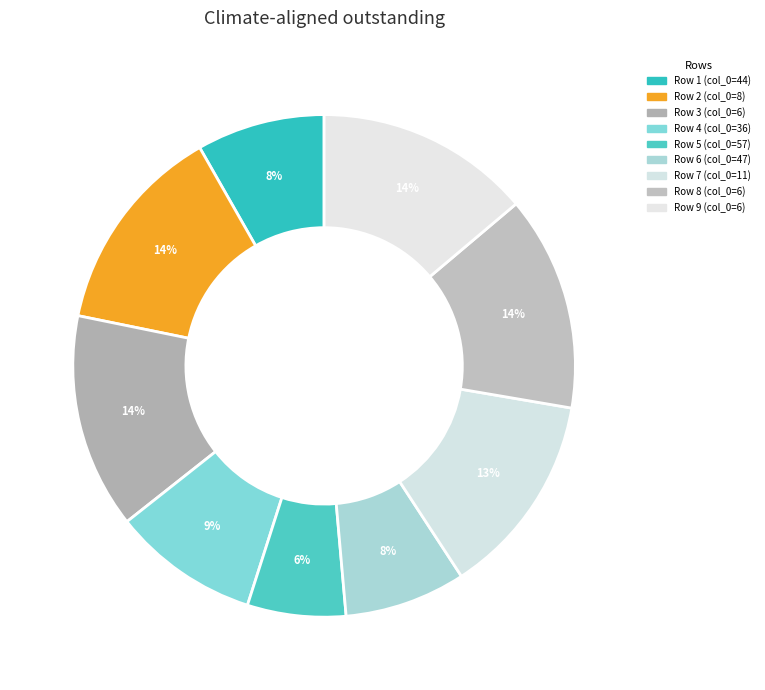

Is there a majority slice in this chart?

No